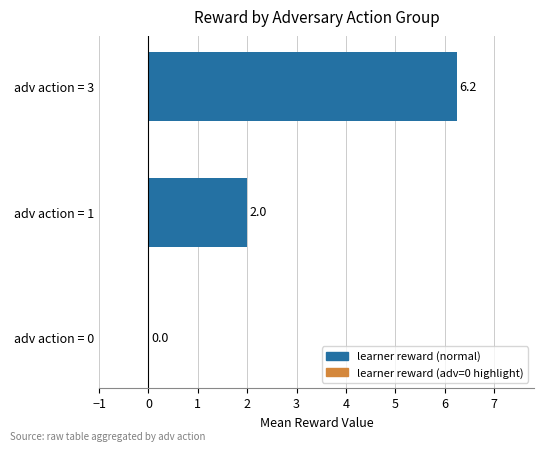

At which label is the value closest to 3?

adv action = 1